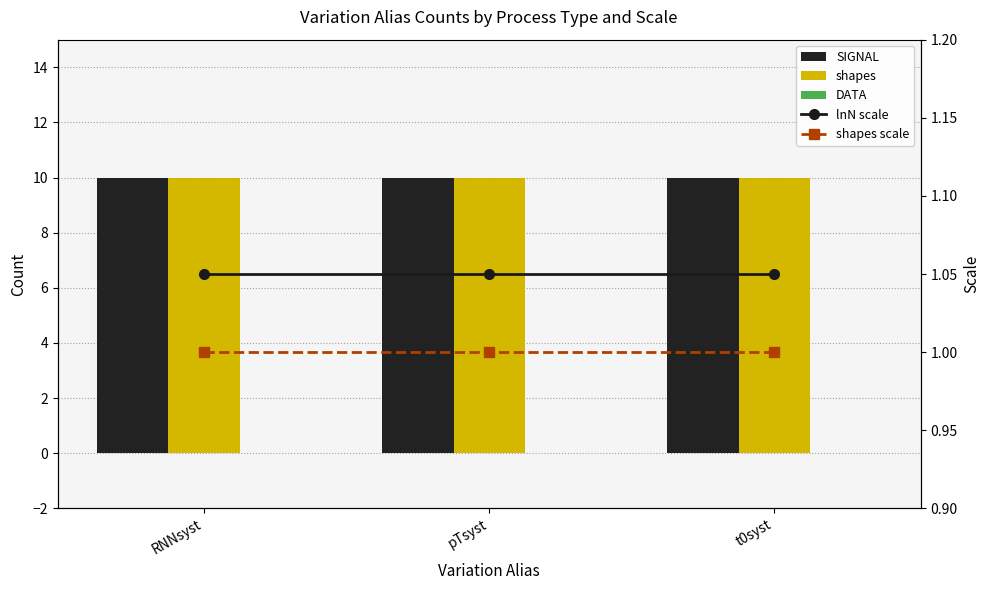

Count the number of data series in this chart.

5